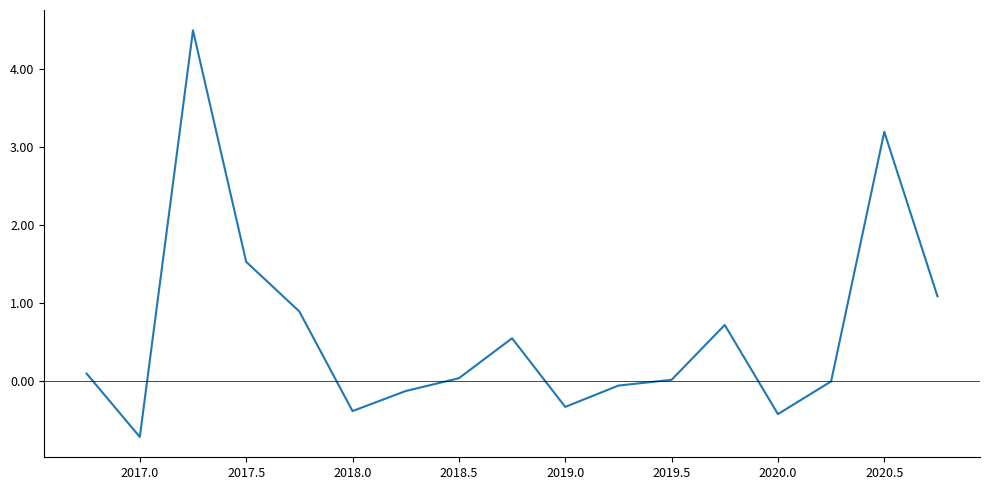

Is this an area chart (filled region under the line)?

No